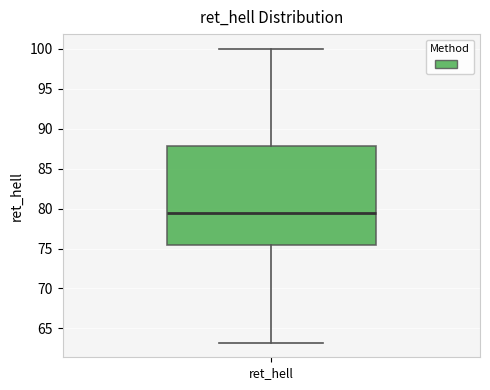

Transcribe this box plot: give where the median line is, the range the box spans, and where the two whiskers end, as read against the y-axis. The values are not printed on the chart, so give them approximately, as read against the axis.

median 79.5, box 75.5 to 88.0, whiskers 63.0 to 100.0